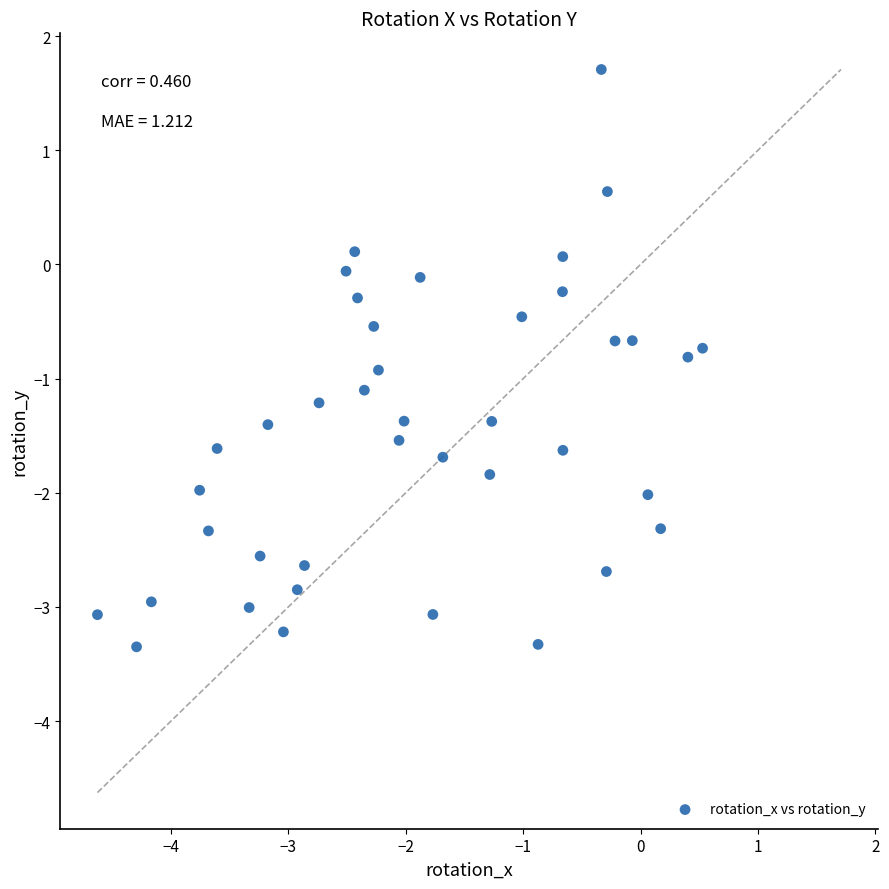

What is the range of Y values (max minus min)?

5.1